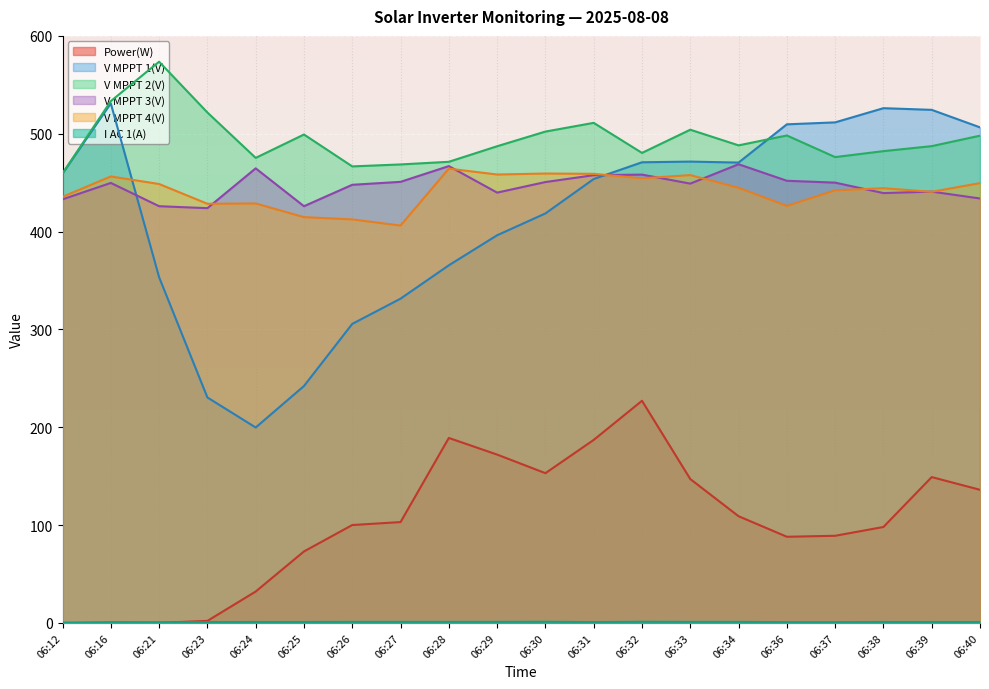

What is the total value across all series at 06:25?

1655.8